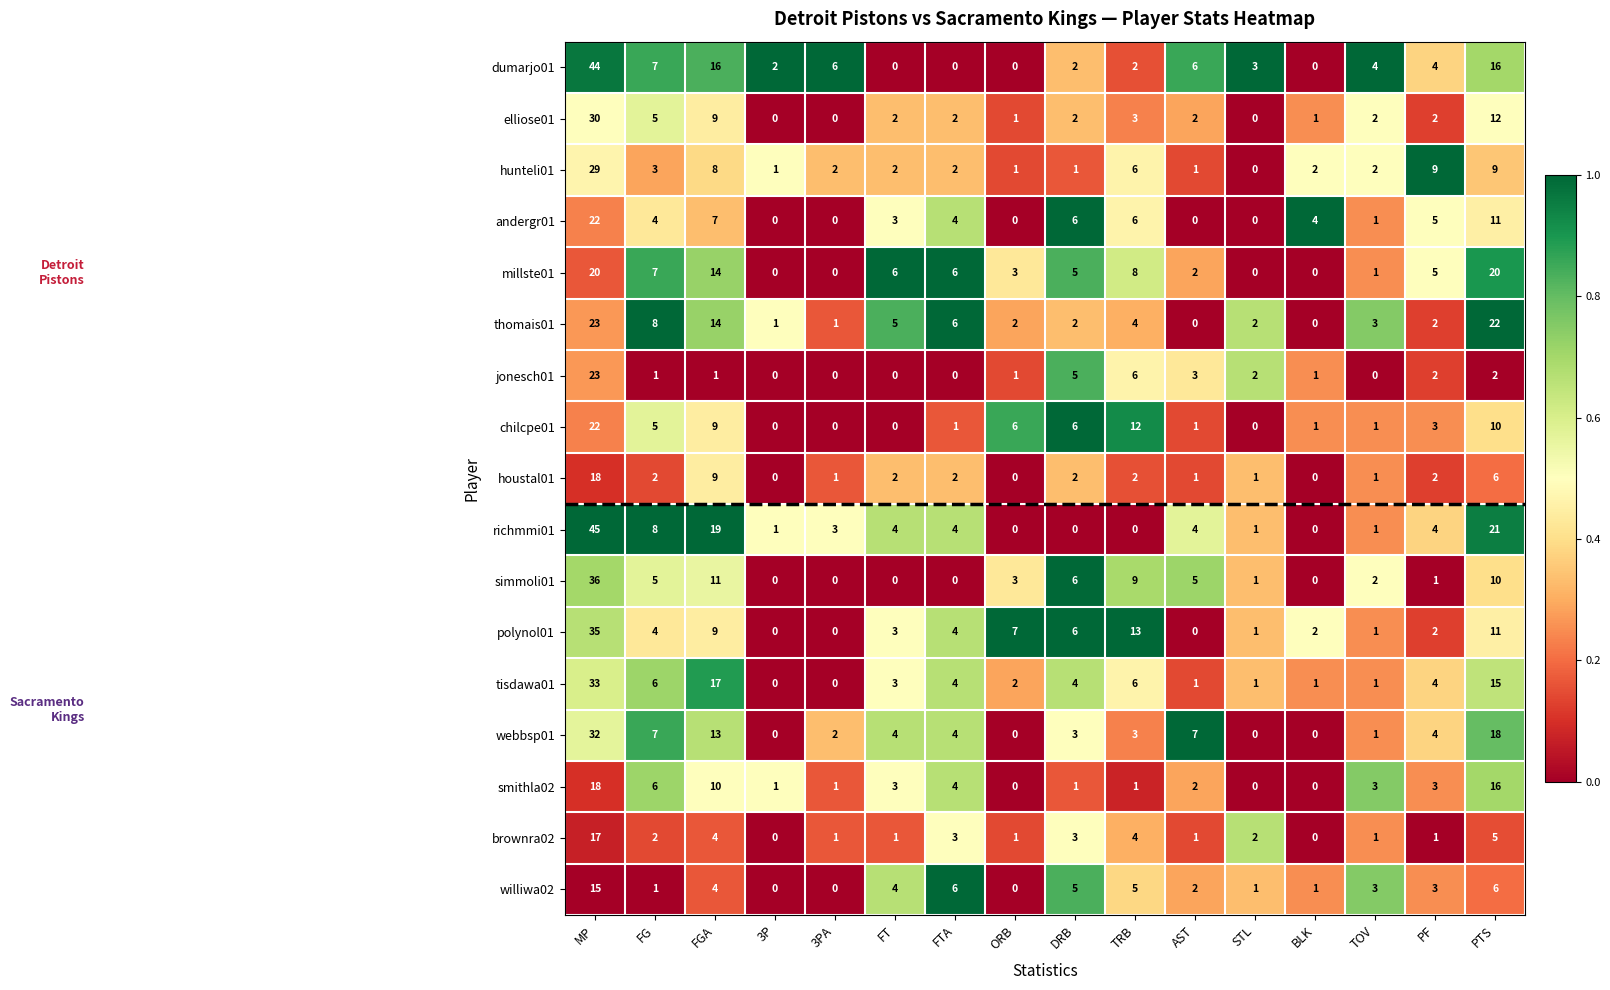

At how many categories does at least one series exceed 0?

16